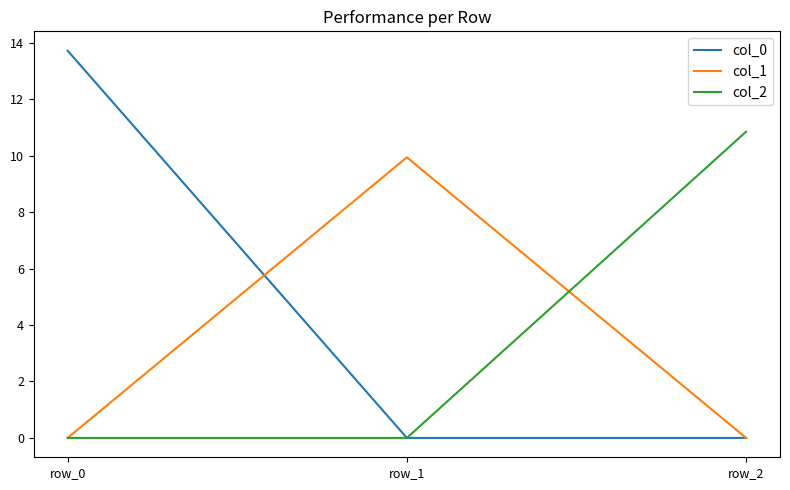

At how many categories does at least one series exceed 10?

2